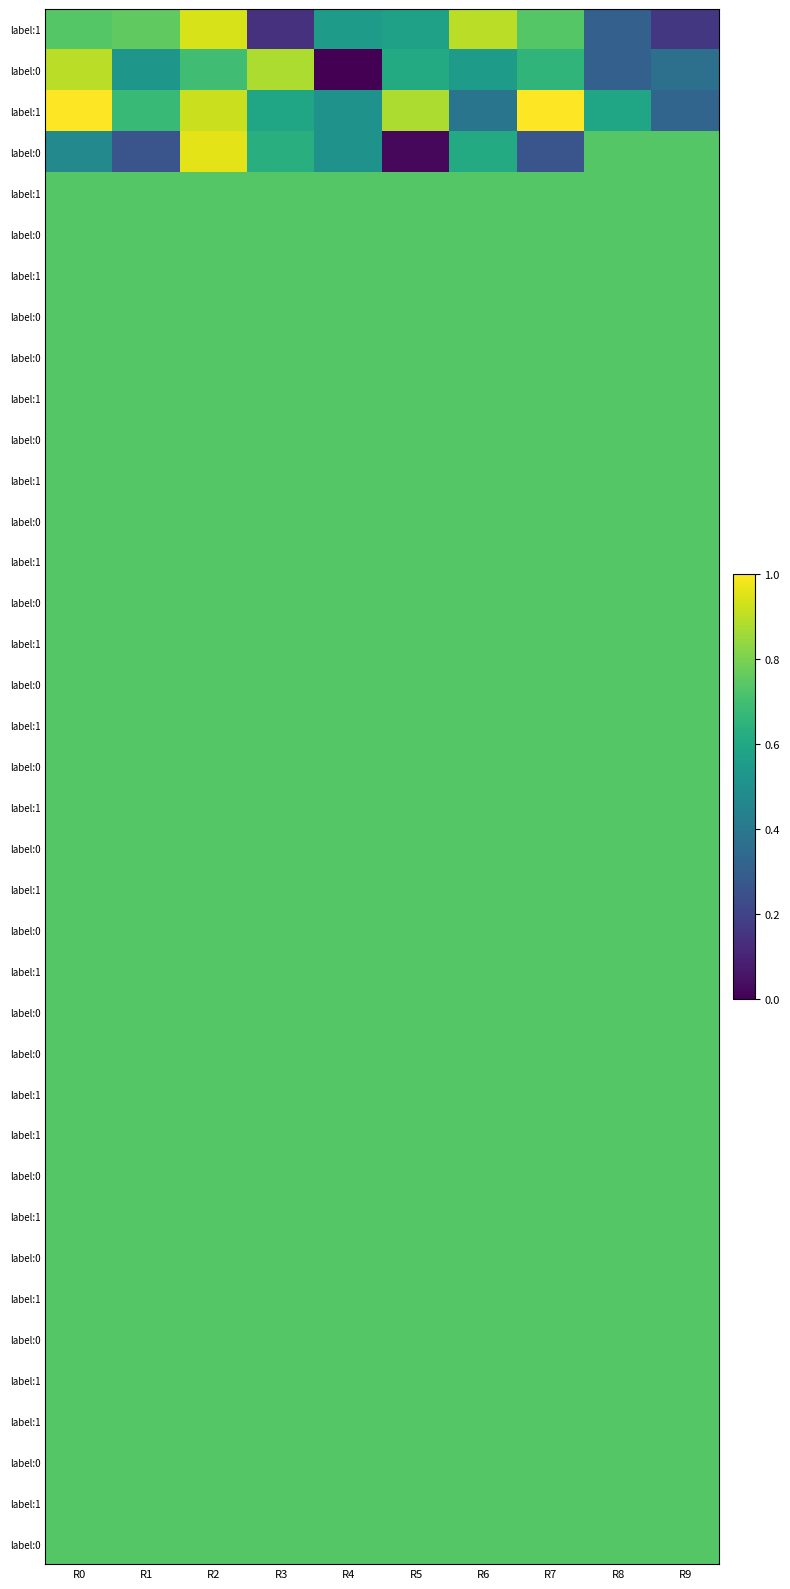

At which category is the sum across all series the highest?

R2